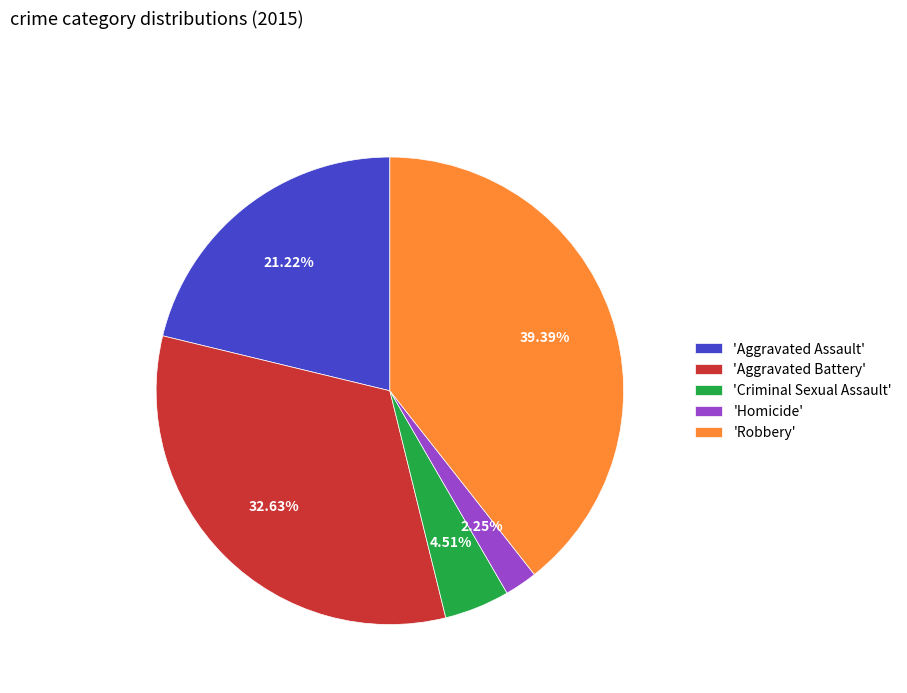

Combined, do 'Aggravated Assault' and 'Aggravated Battery' account for over 50%?

Yes